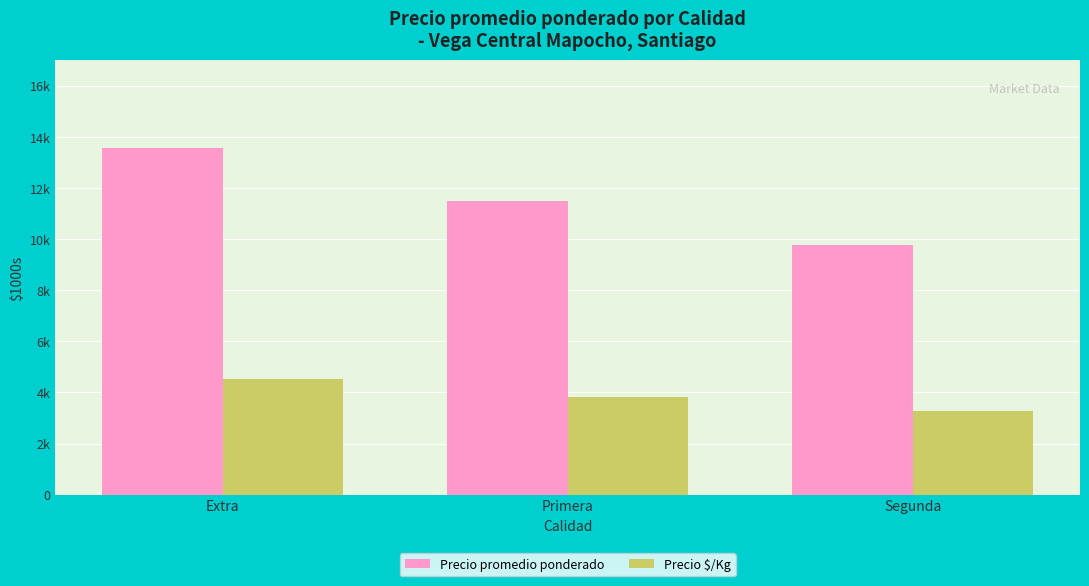

Between Extra and Segunda, which is larger?

Extra